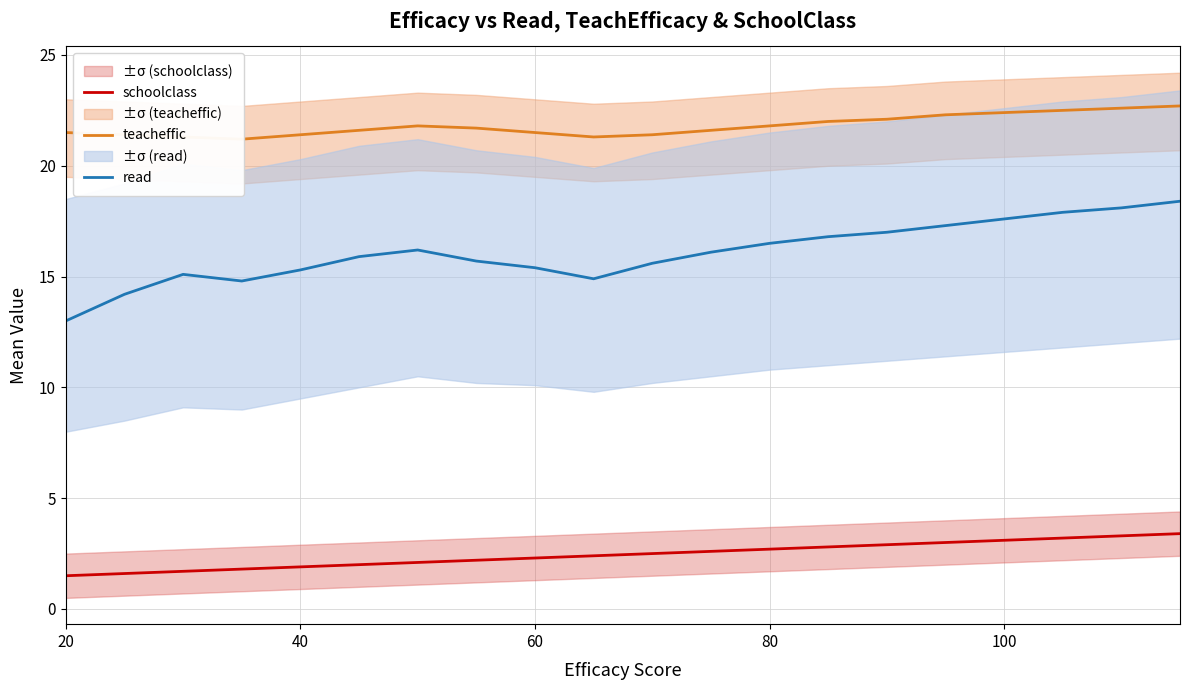

True or false: read and schoolclass cross at least once.

False